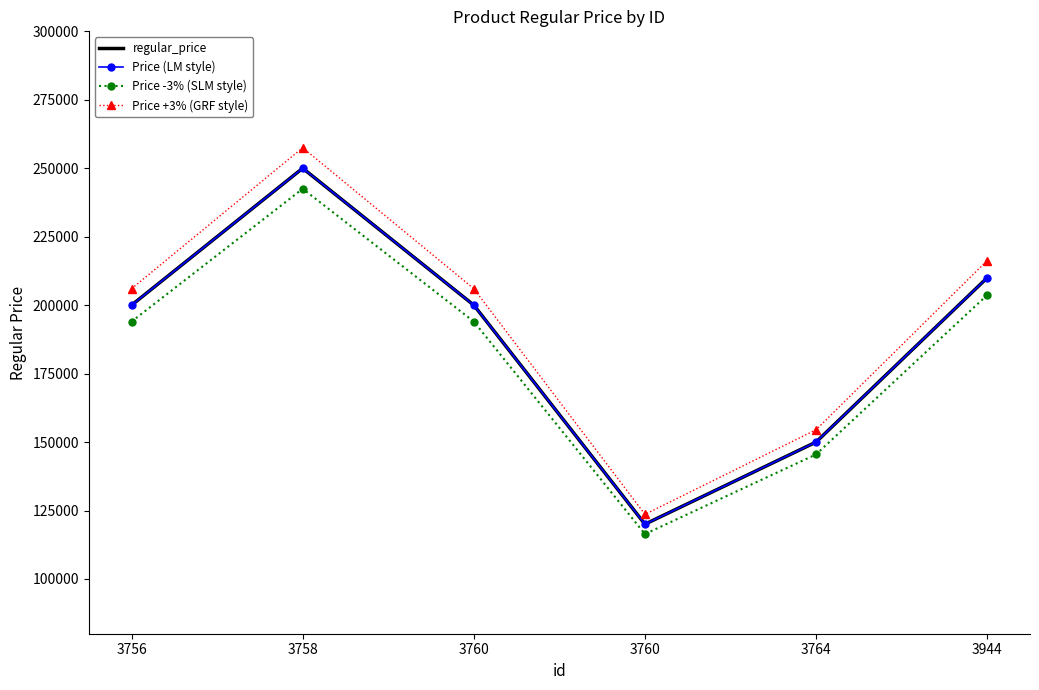

What is the greatest value displayed?

257500